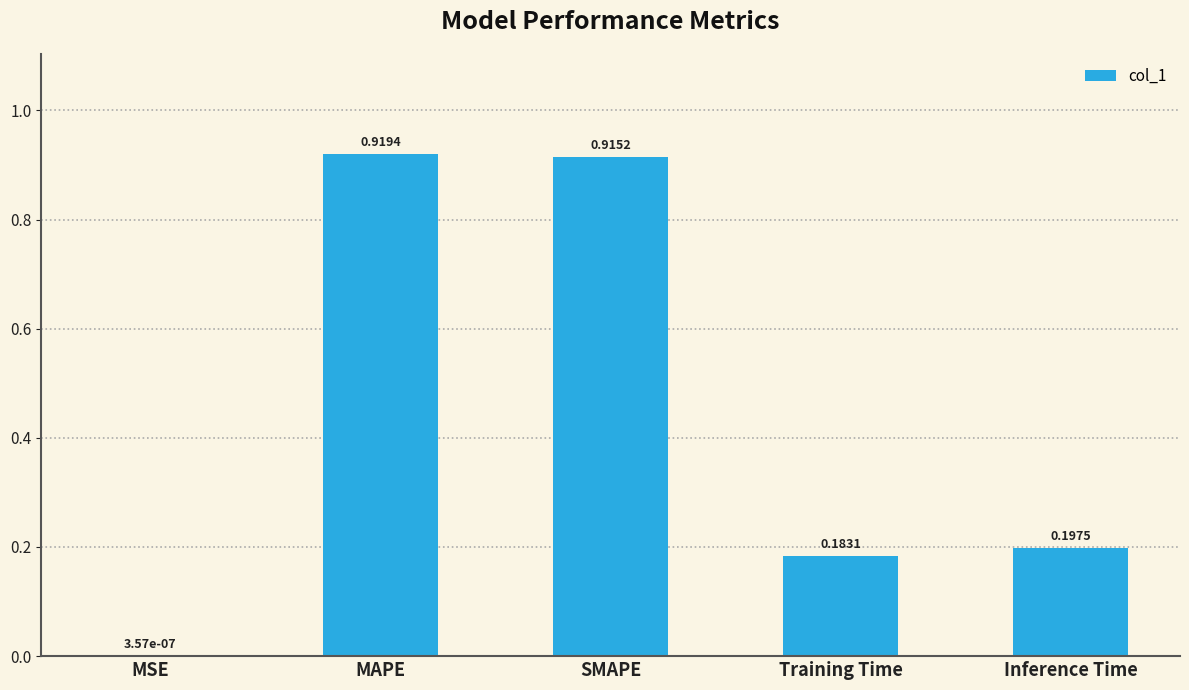

Which category has the highest value across all series?

MAPE